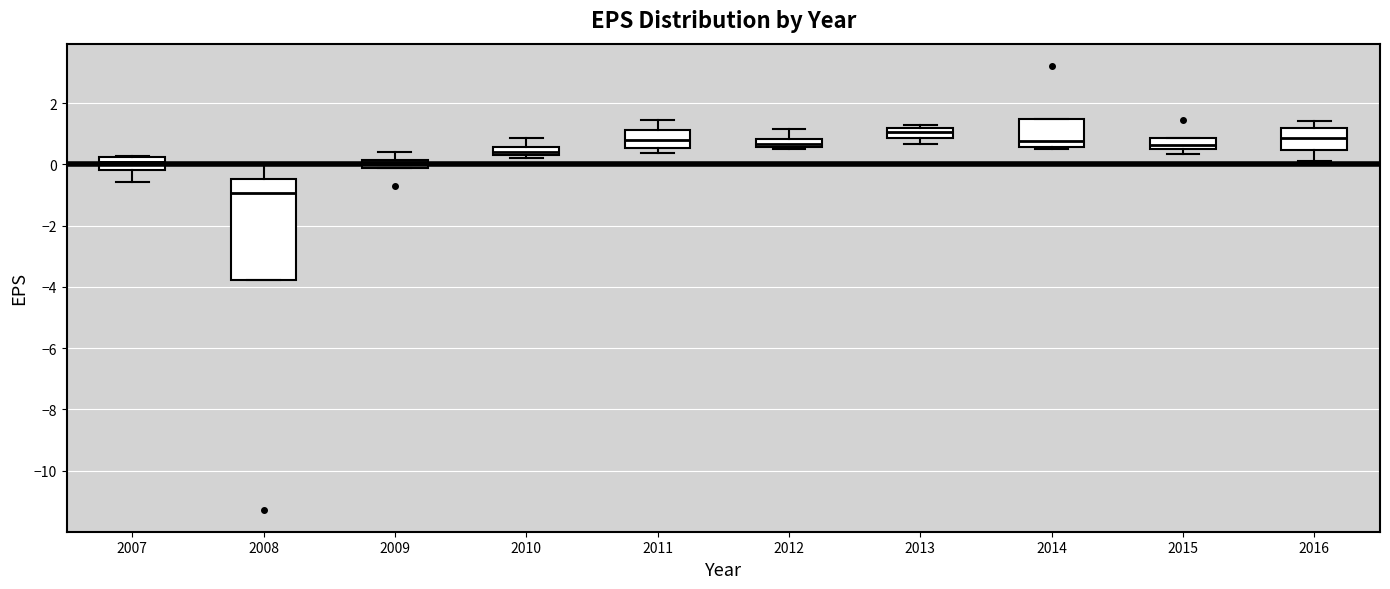

Where is the upper edge of the box at x = 2010 on the y-axis? The values are not printed on the chart, so give them approximately, as read against the axis.

0.6